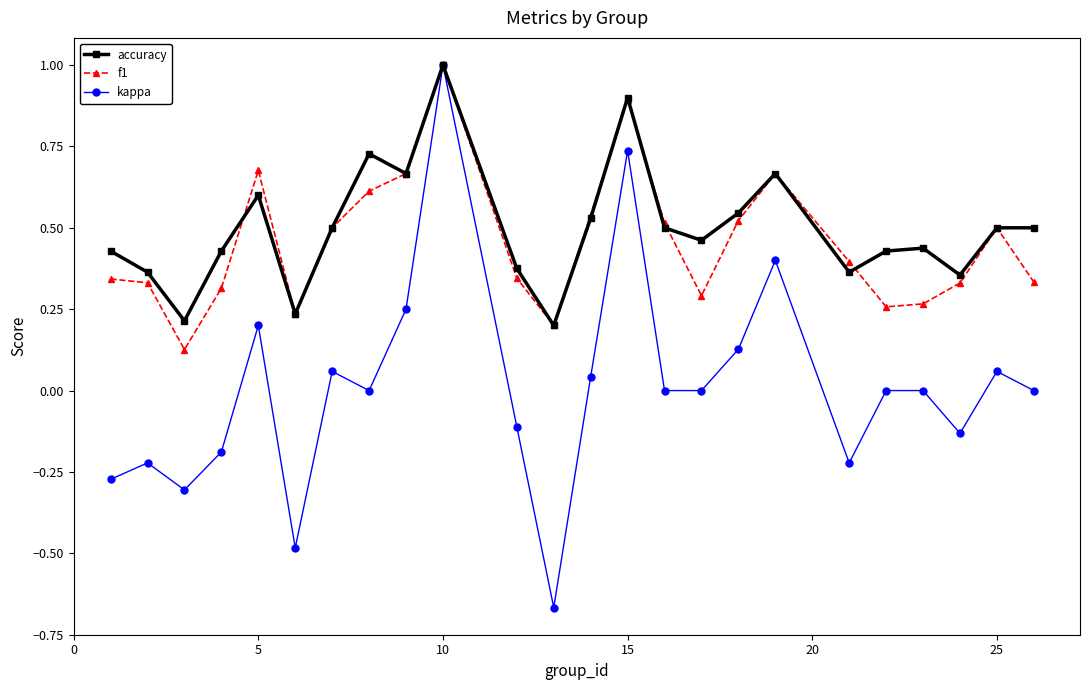

How many lines are shown in the chart?

3